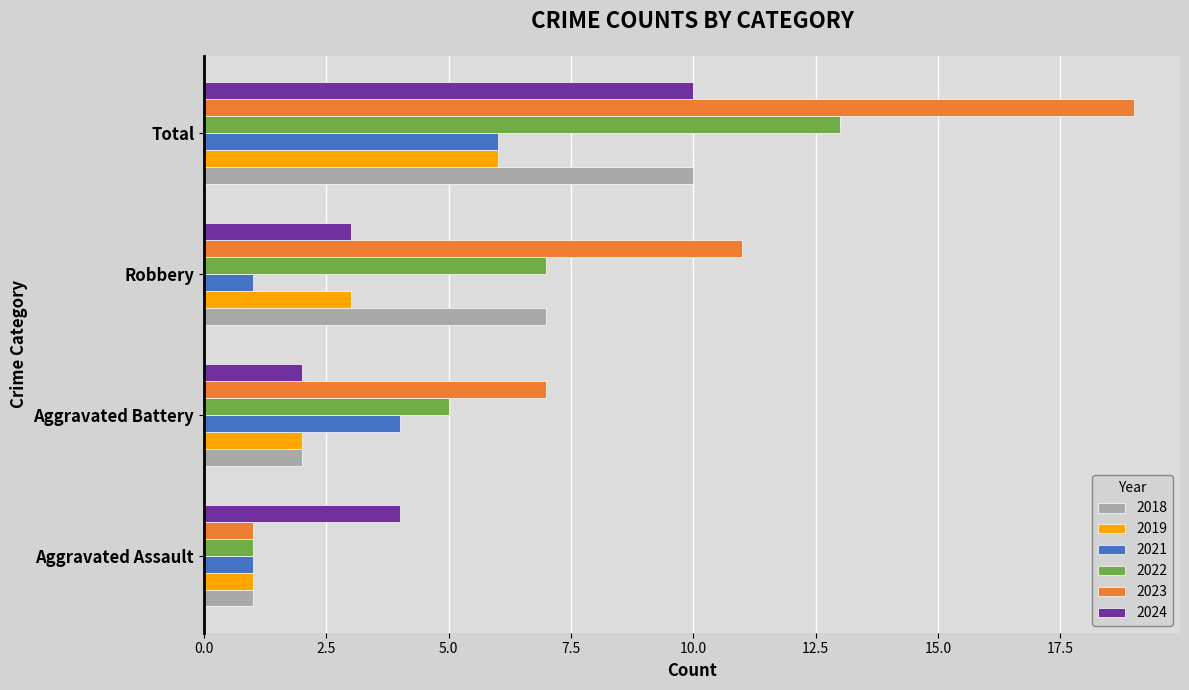

What is the difference between the highest and lowest values at Aggravated Assault?

3